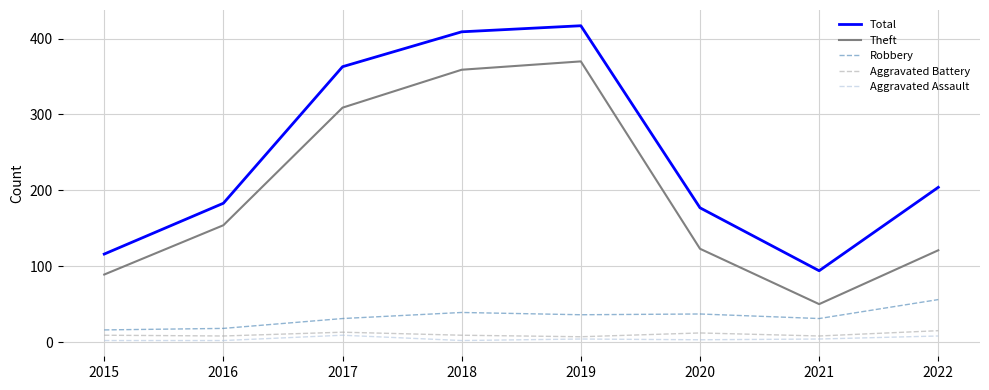

What are all the series names shown in the legend?

Total, Theft, Robbery, Aggravated Battery, Aggravated Assault